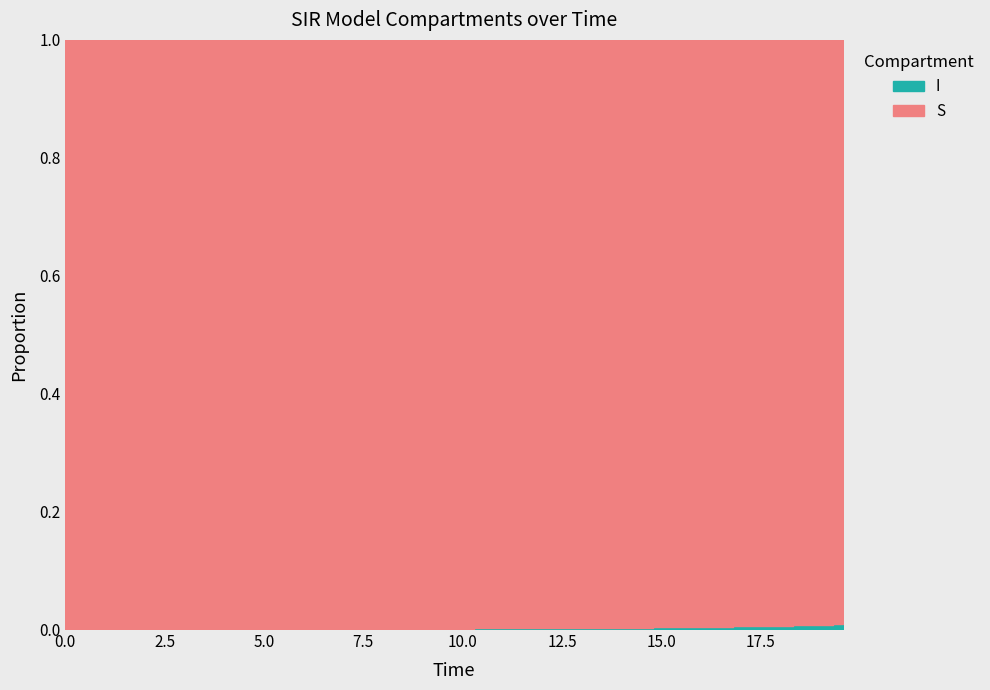

True or false: C and S intersect in this chart.

False